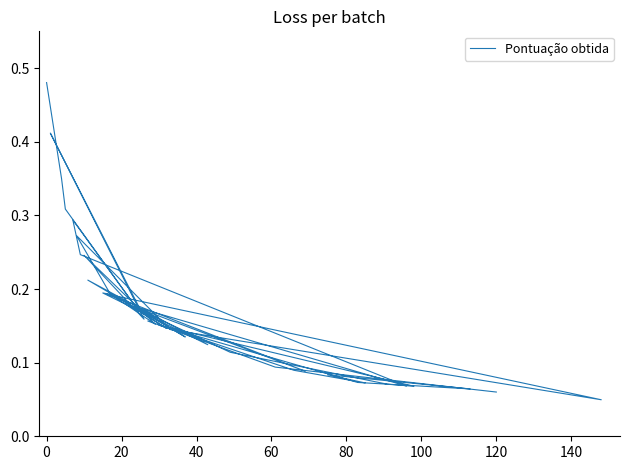

The value at 31 is 0.0. True or false?

False